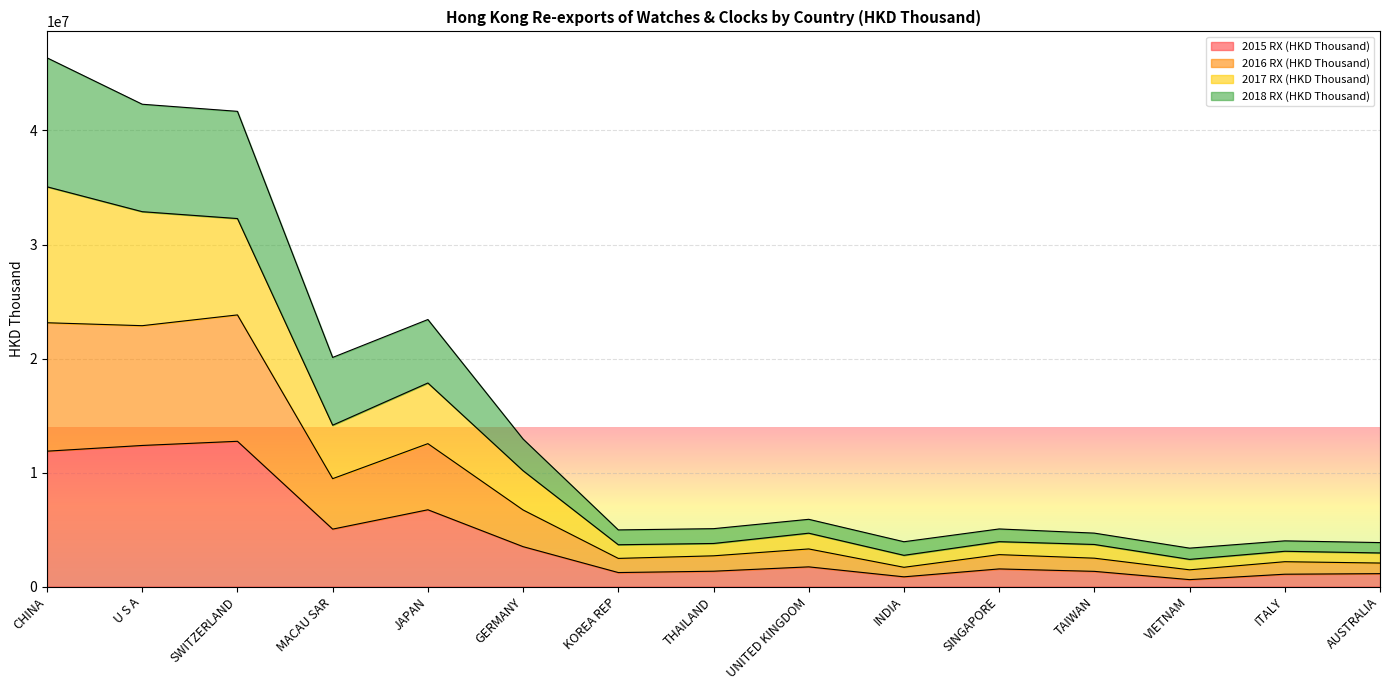

Where is the first local maximum for 2016 RX (HKD Thousand)?

SWITZERLAND